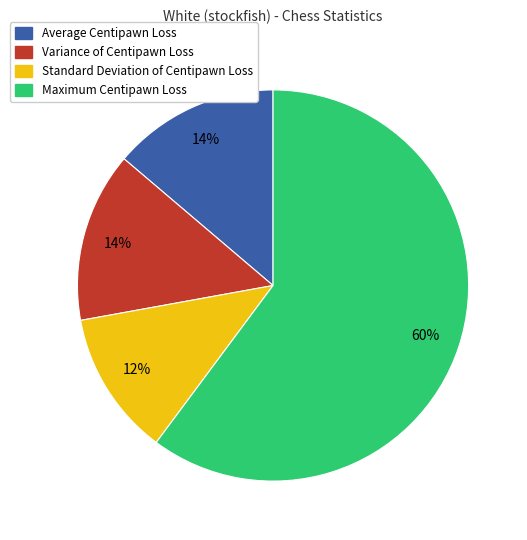

Count the number of slices in the pie.

4